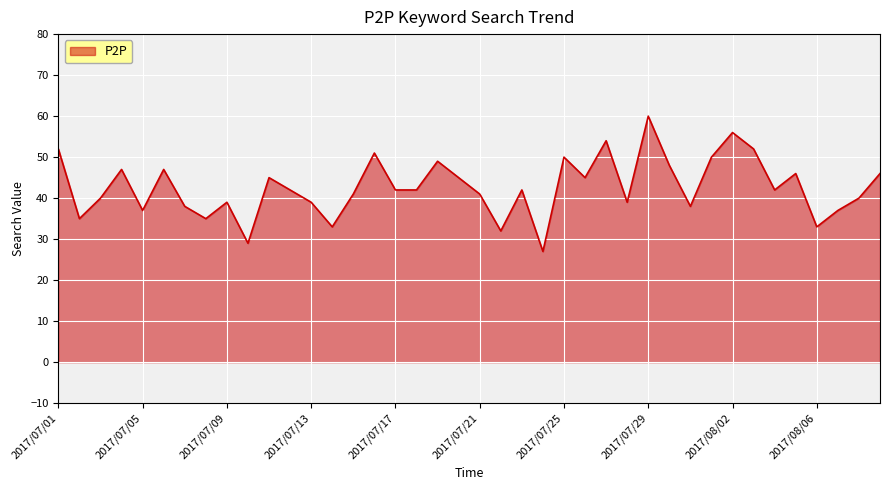

What is the greatest value displayed?

60